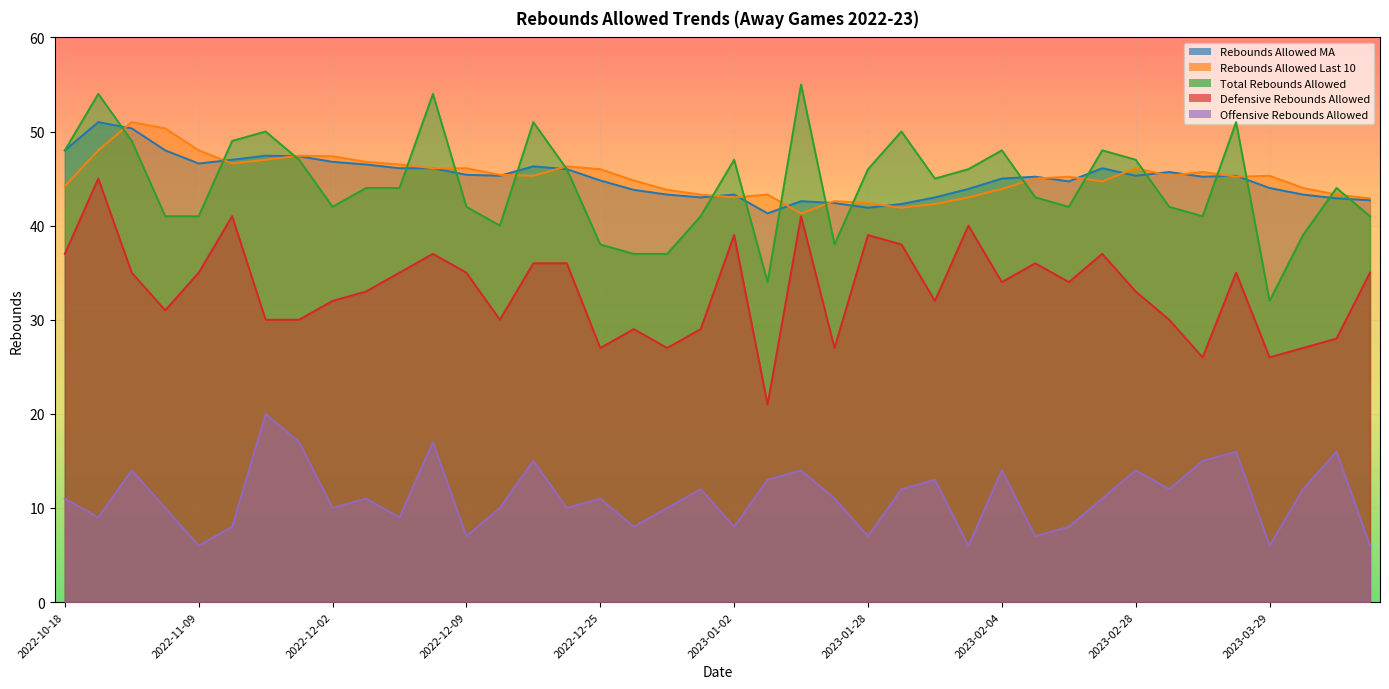

Which label corresponds to the smallest value in the chart?

2022-11-09